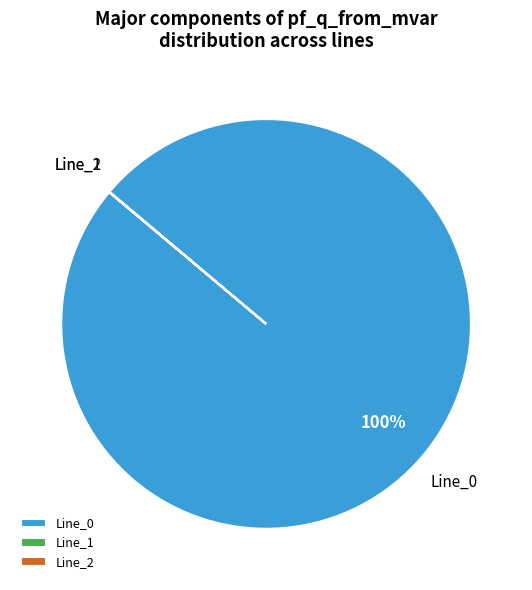

To the nearest percent, what is the average slice percentage?

33%